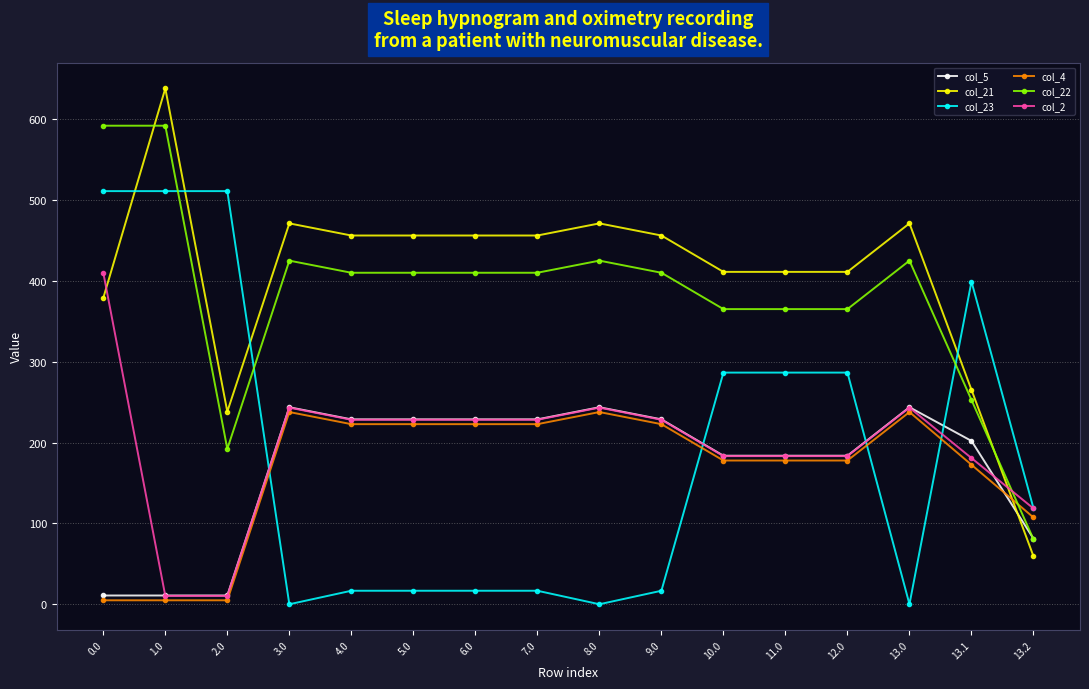

Is the value of col_21 at 13.0 greater than the value of col_22 at 2.0?

Yes